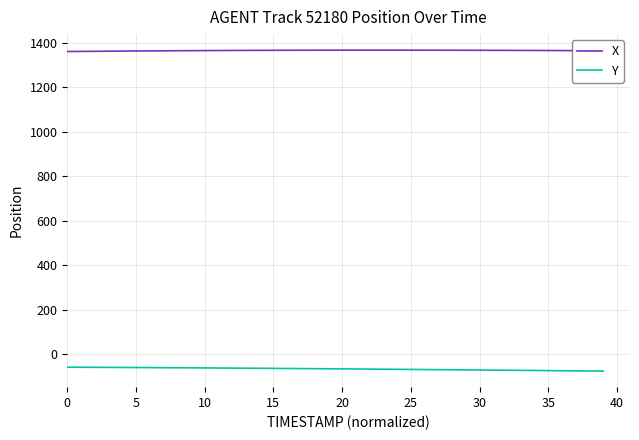

Which series has the largest total across all categories?

X